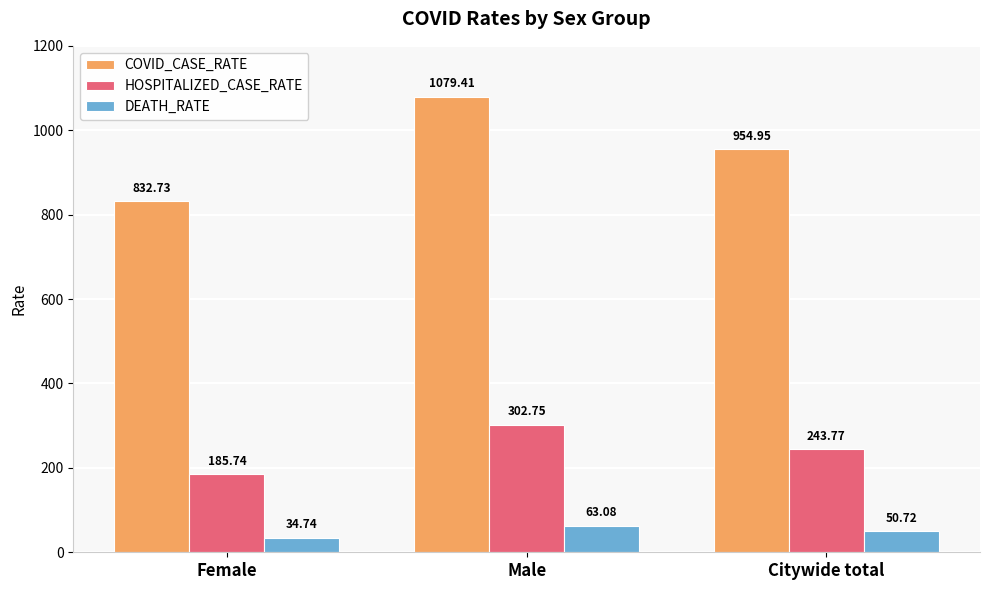

At how many categories does at least one series exceed 495?

3